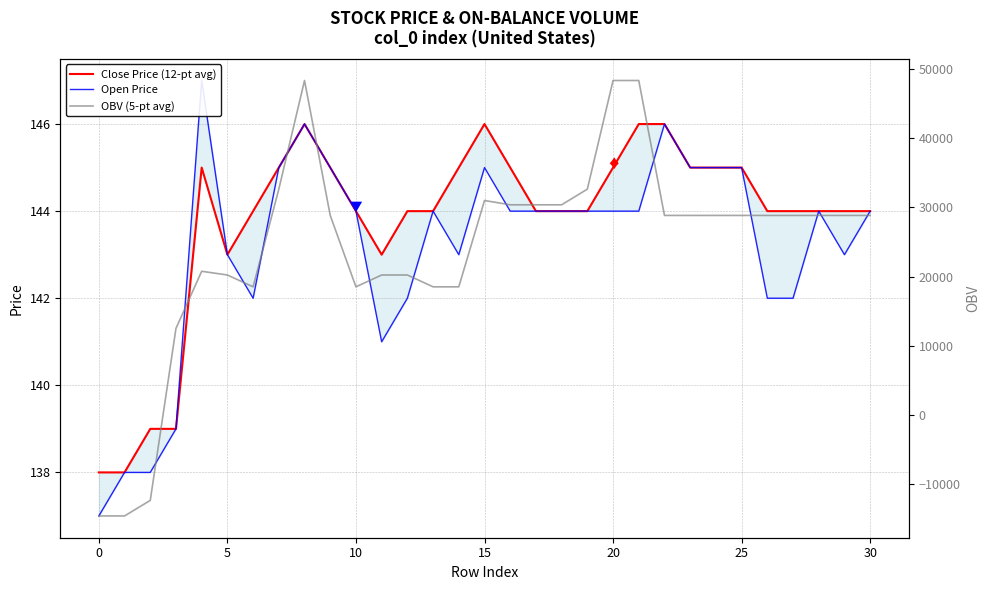

The OBV (5-pt avg) series shows 18525 at 10. True or false?

True